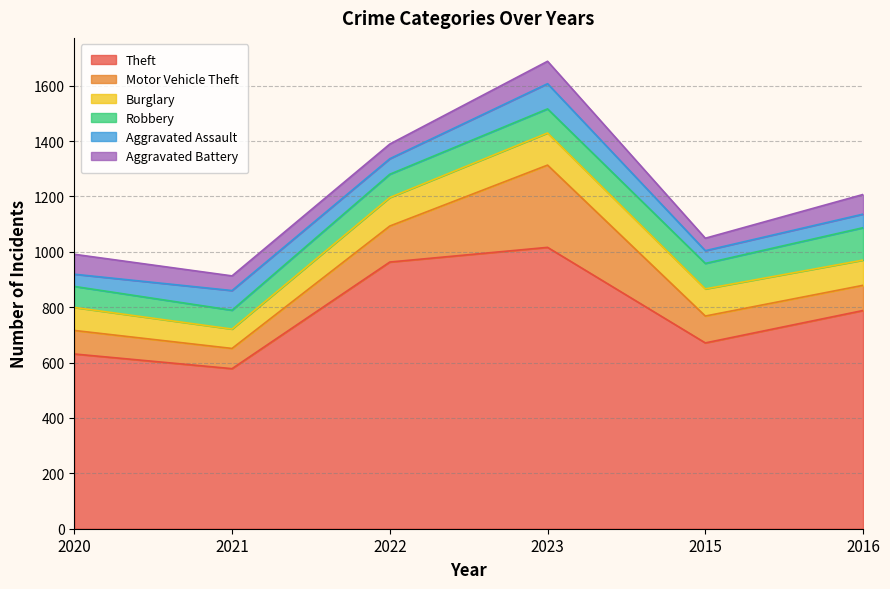

Reading left to right, extract all data points from this chart.

Theft: 631	578	963	1016	671	788
Motor Vehicle Theft: 85	73	130	297	97	91
Burglary: 83	70	103	116	98	91
Robbery: 76	68	84	87	92	117
Aggravated Assault: 44	71	56	91	46	49
Aggravated Battery: 72	53	53	81	45	71